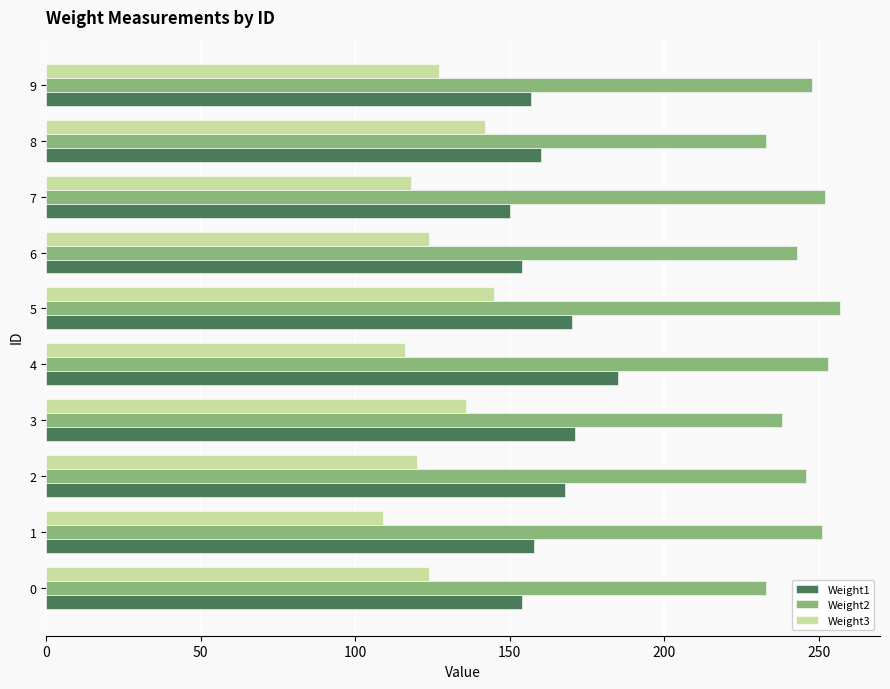

Which label corresponds to the largest value in the chart?

5